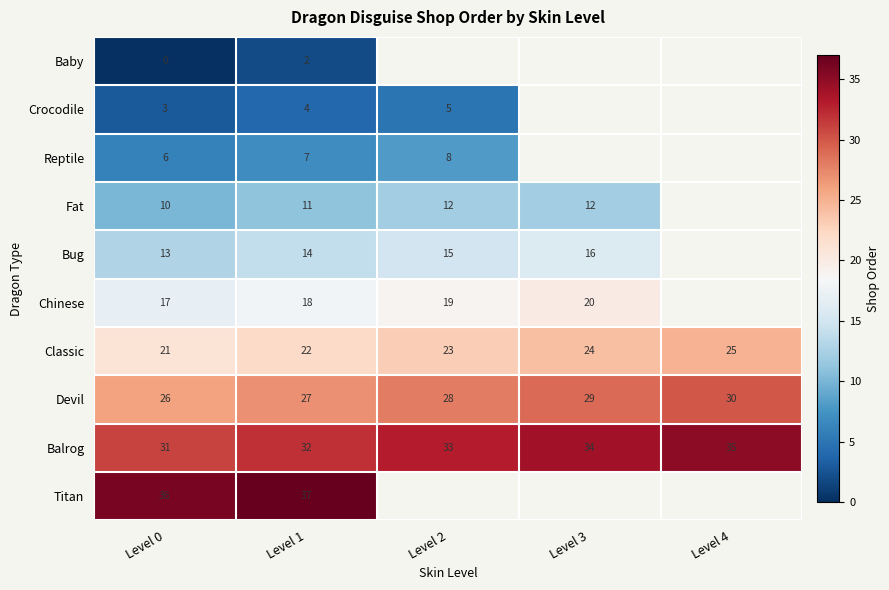

What is the total value across all series at Level 1?

174